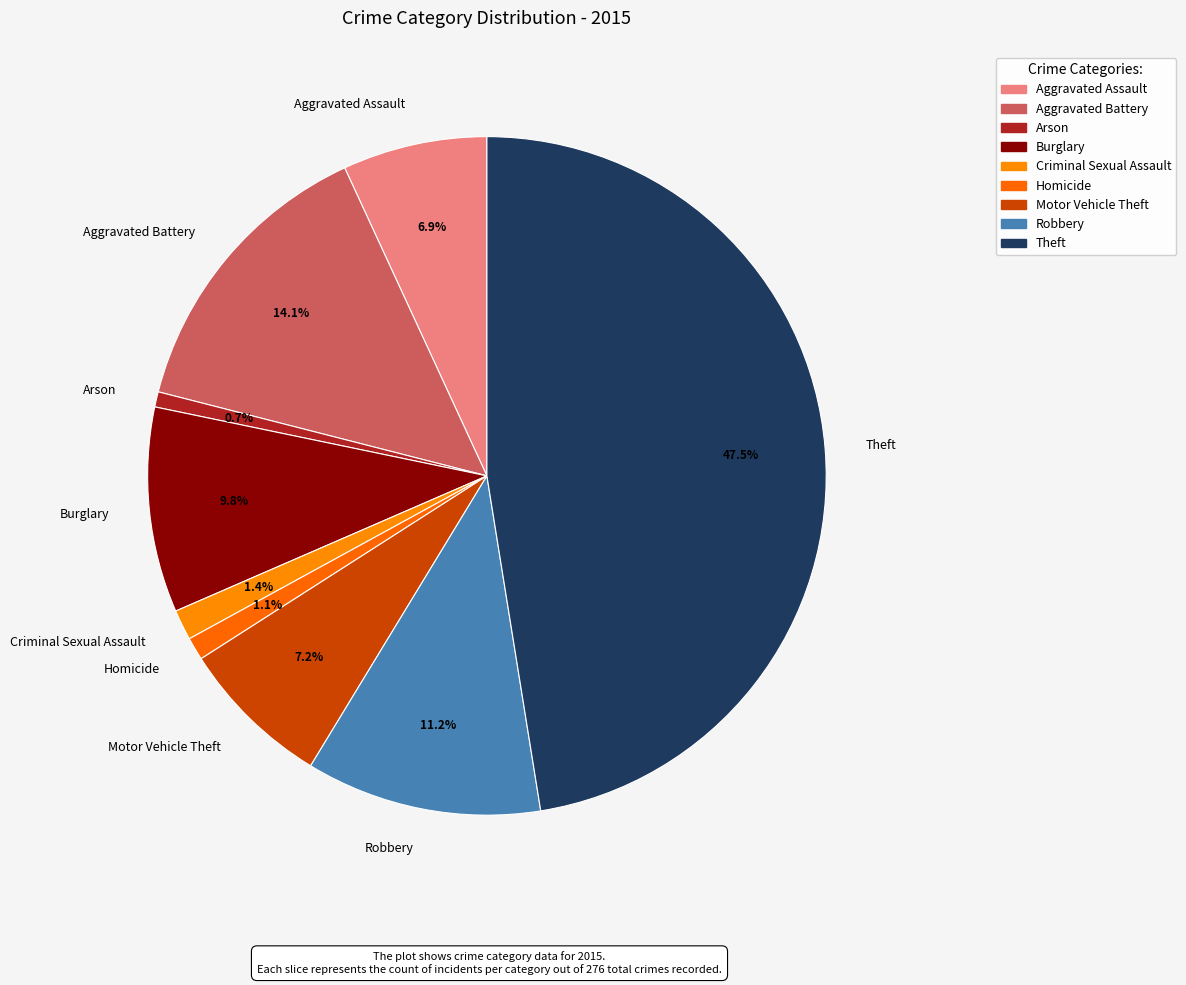

The Homicide slice represents 1% of the pie. True or false?

True